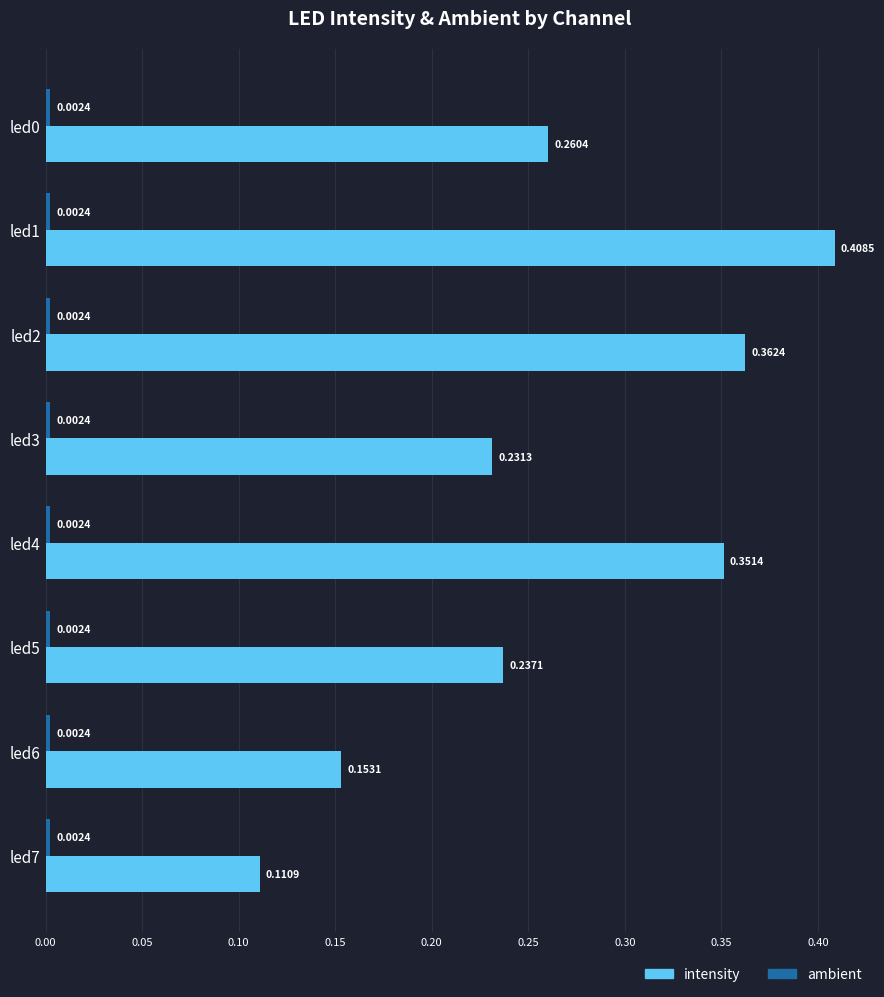

What is the sum of the intensity values at led1 and led2?

0.8